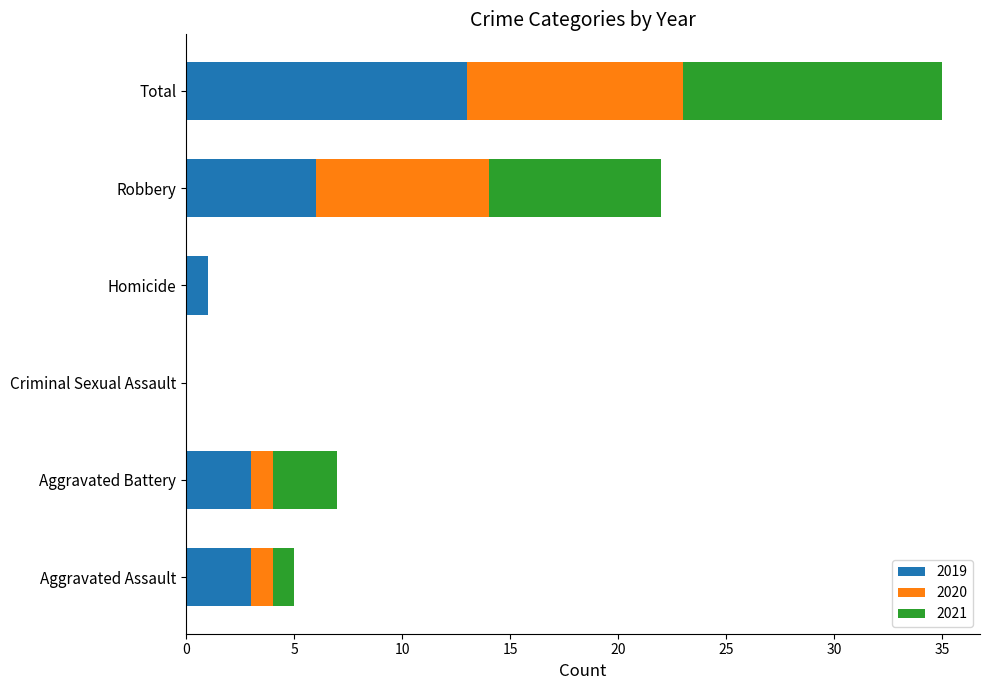

The 2019 series shows 3 at Robbery. True or false?

False